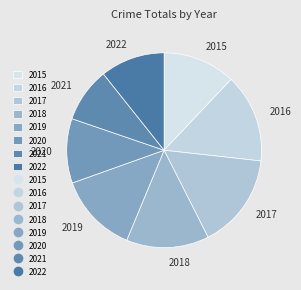

Is the sum of 2019 and 2022 greater than half?

No